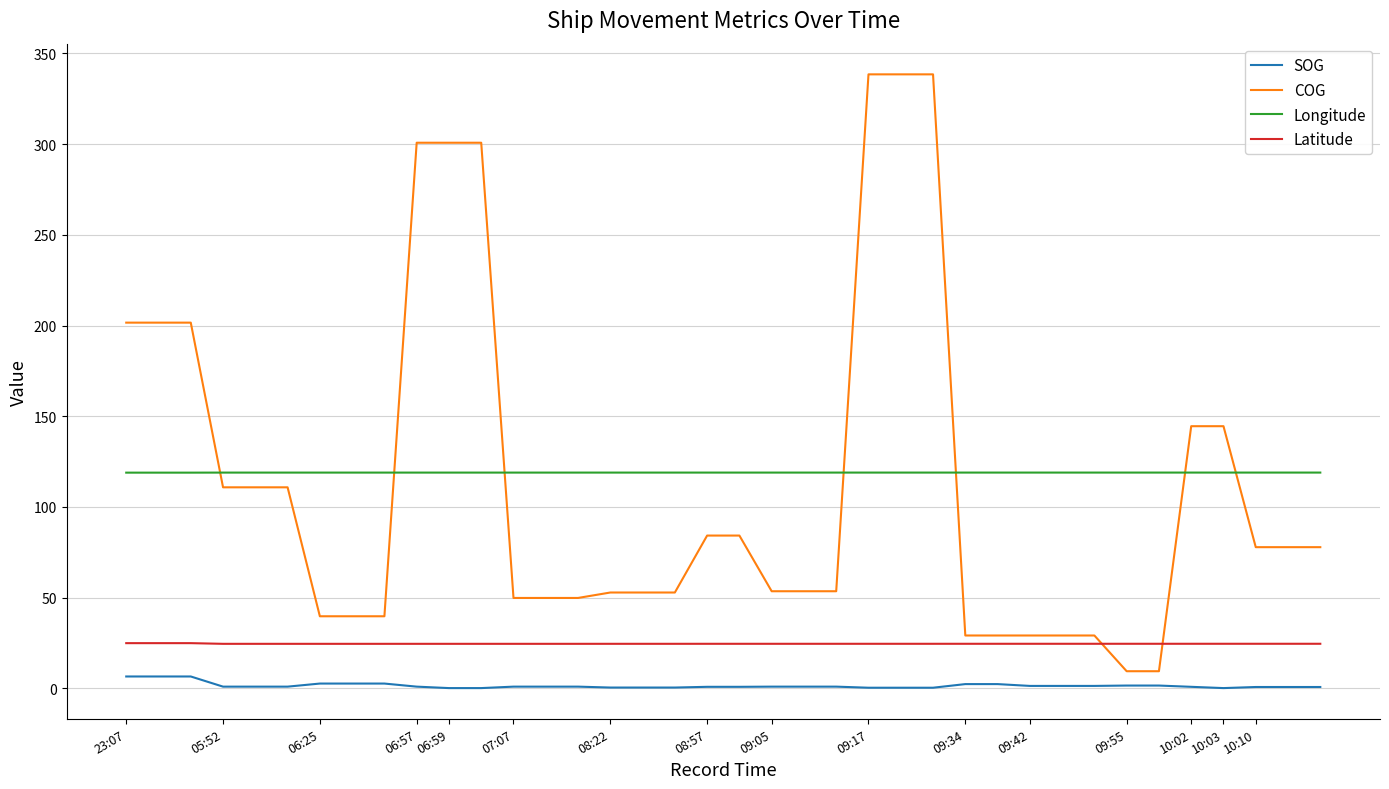

What is the difference between the maximum and minimum values in the COG series?

329.1